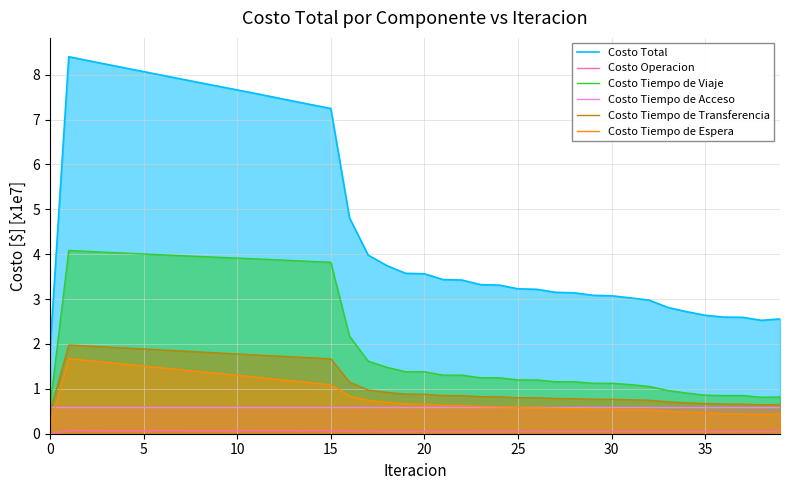

What is the label of the 24th point from the left?

23